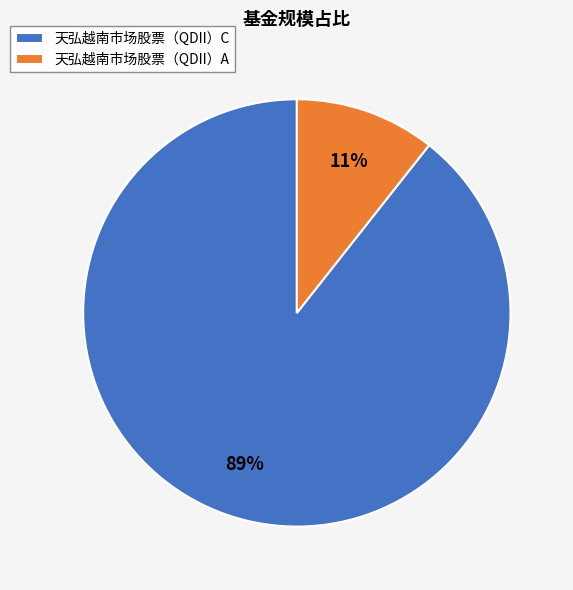

Is 天弘越南市场股票（QDII）C the majority of the pie?

Yes